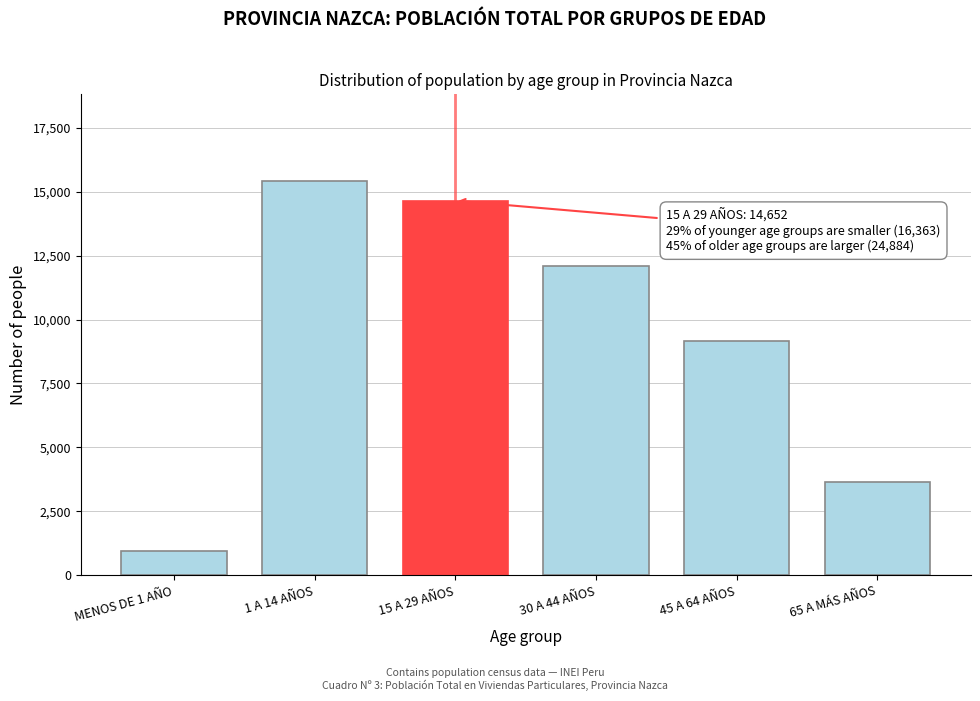

Reading left to right, what are all the values shown in this chart?

MENOS DE 1 AÑO=943	1 A 14 AÑOS=15420	15 A 29 AÑOS=14652	30 A 44 AÑOS=12096	45 A 64 AÑOS=9161	65 A MÁS AÑOS=3627